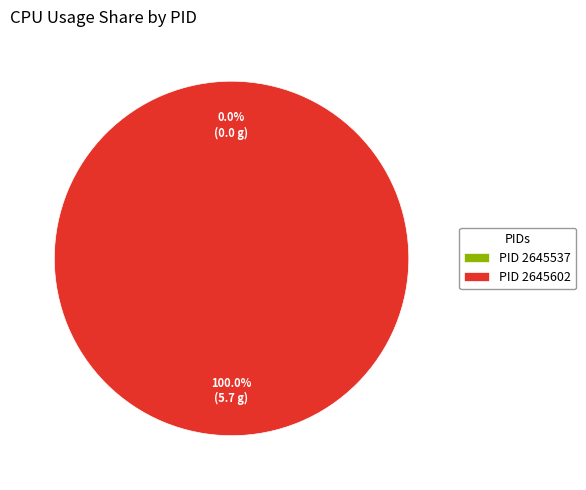

Is there a majority slice in this chart?

Yes